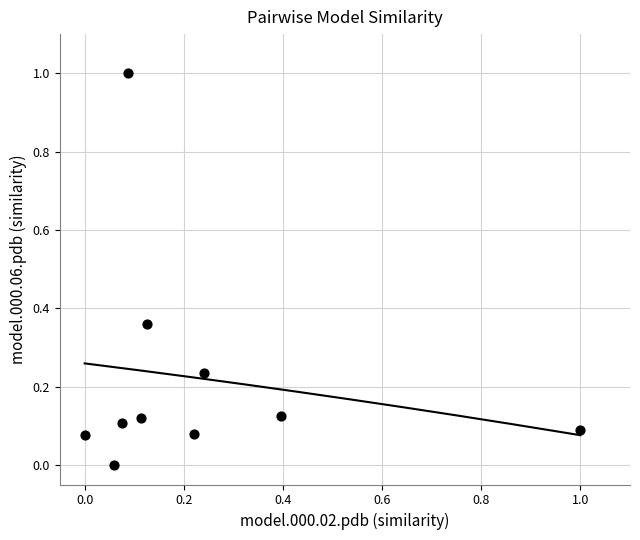

What is the range of Y values (max minus min)?

1.0